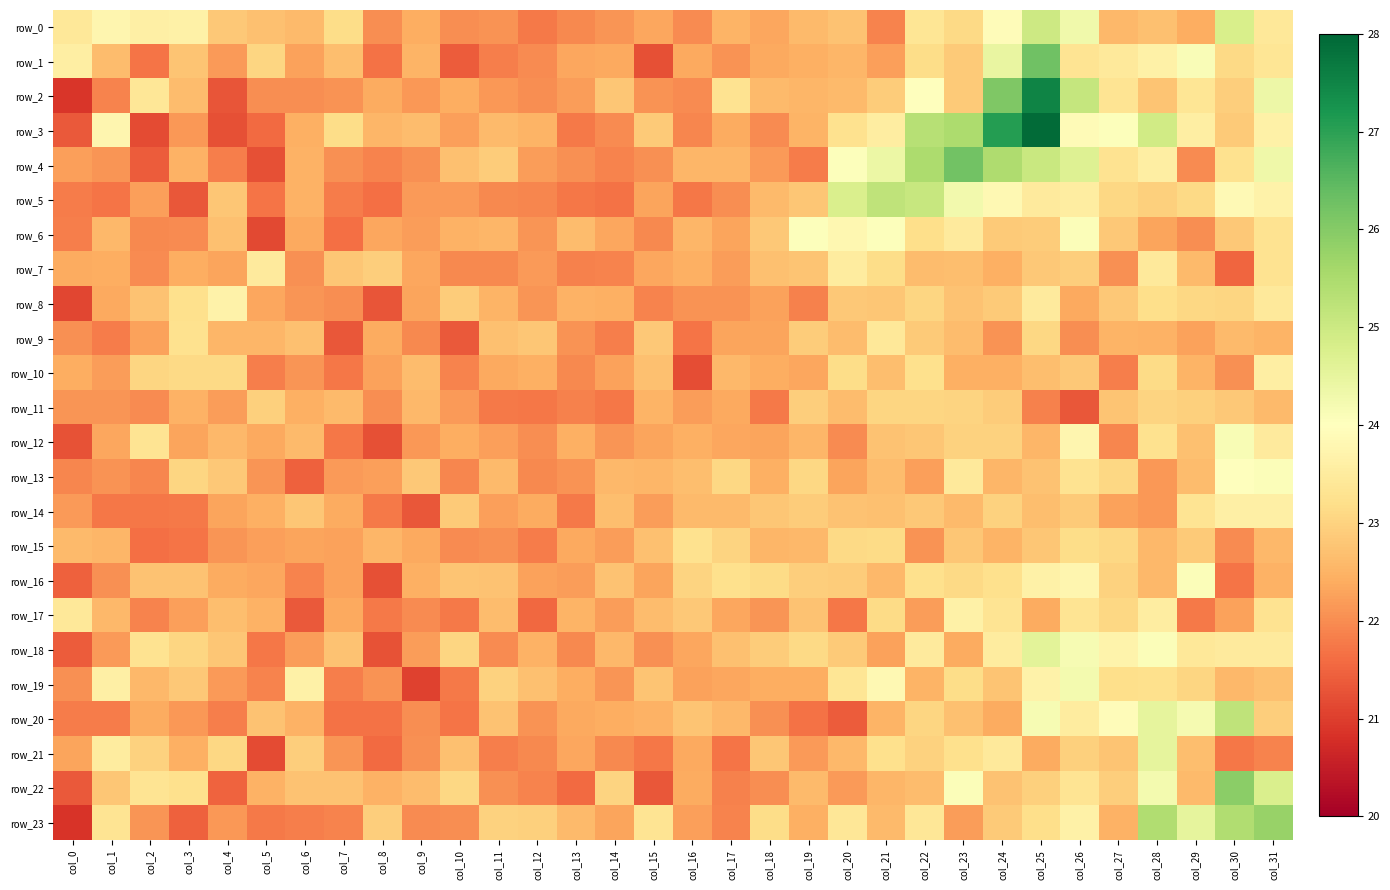

The value of row_8 at col_24 is 13.7. True or false?

False